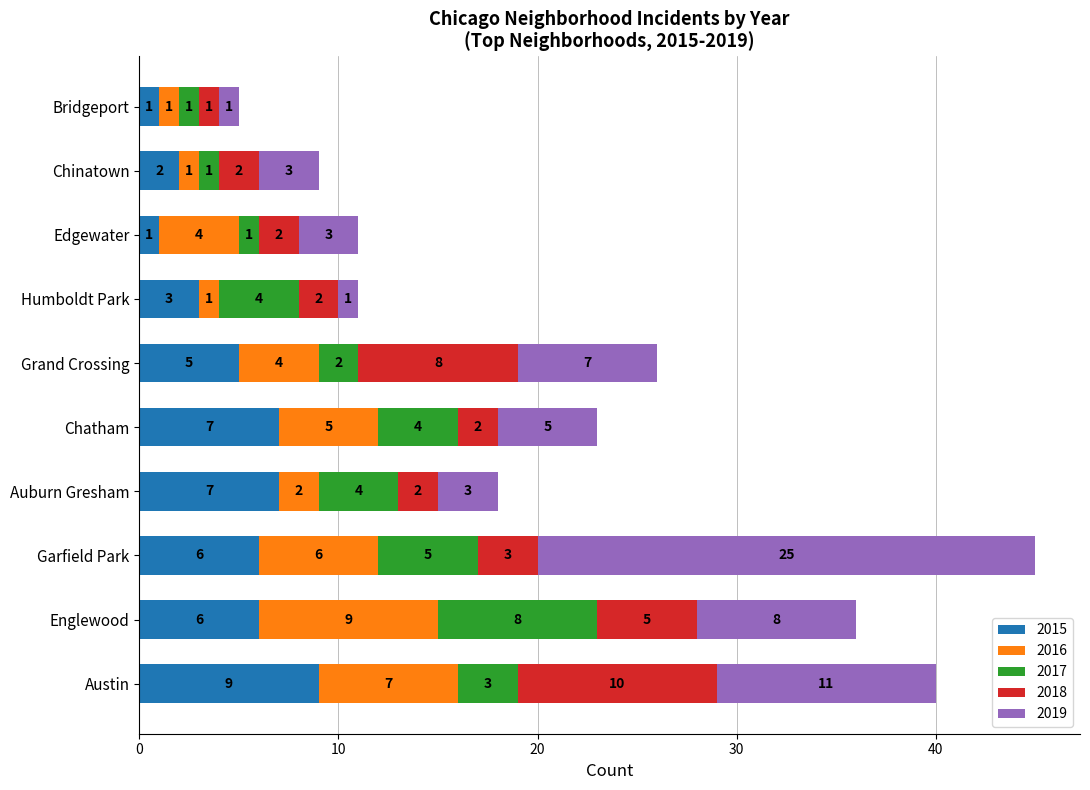

At which label does 2015 reach its peak?

Austin